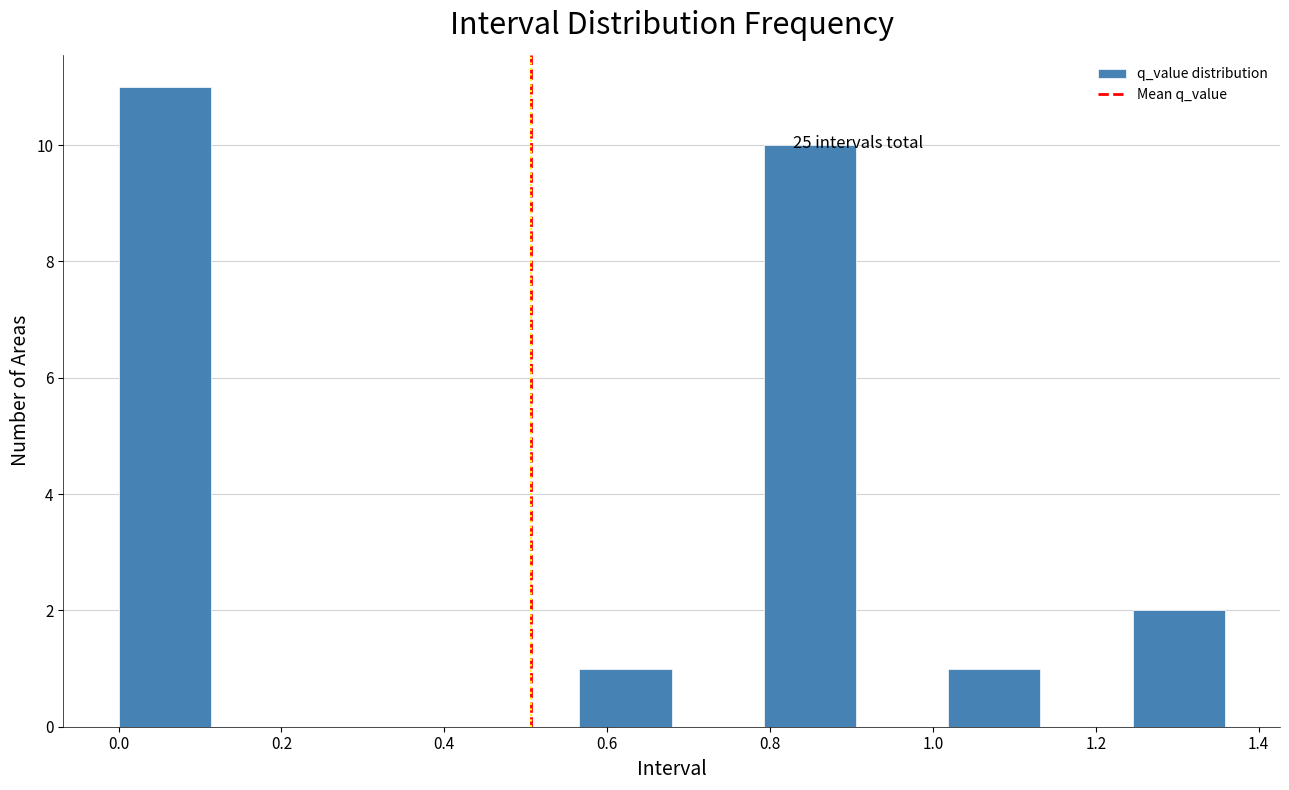

Which range on the x-axis has the tallest bar?

0.00 to 0.12